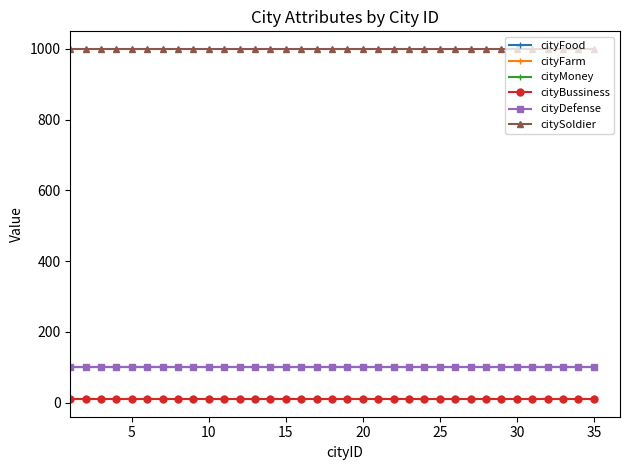

Is this an area chart (filled region under the line)?

No